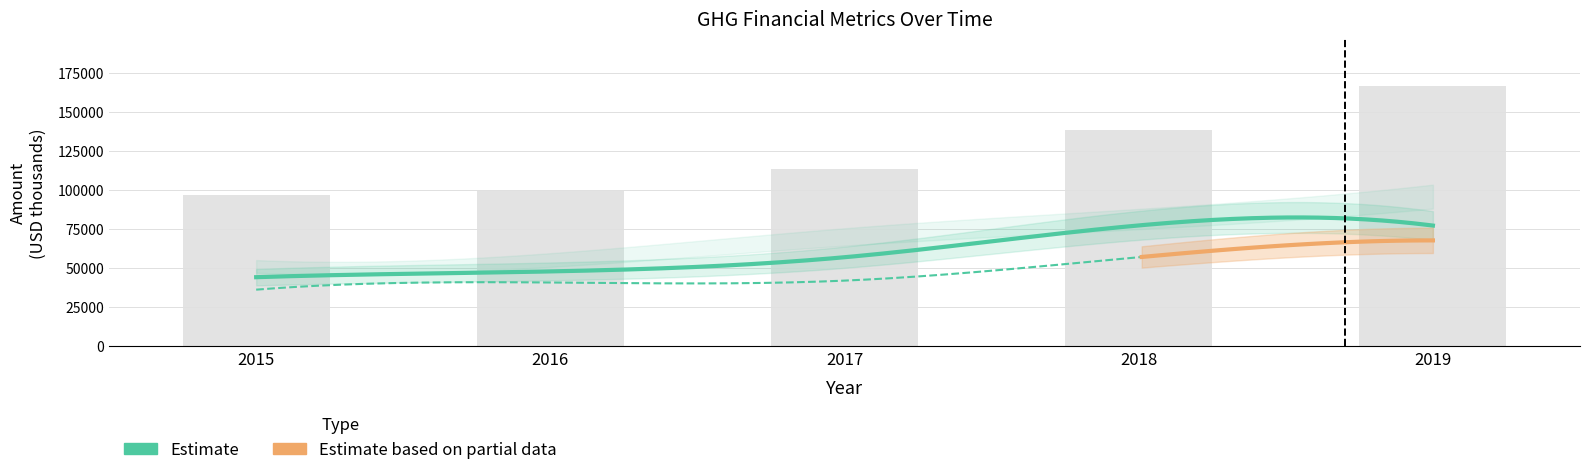

How many categories are shown in the chart?

5